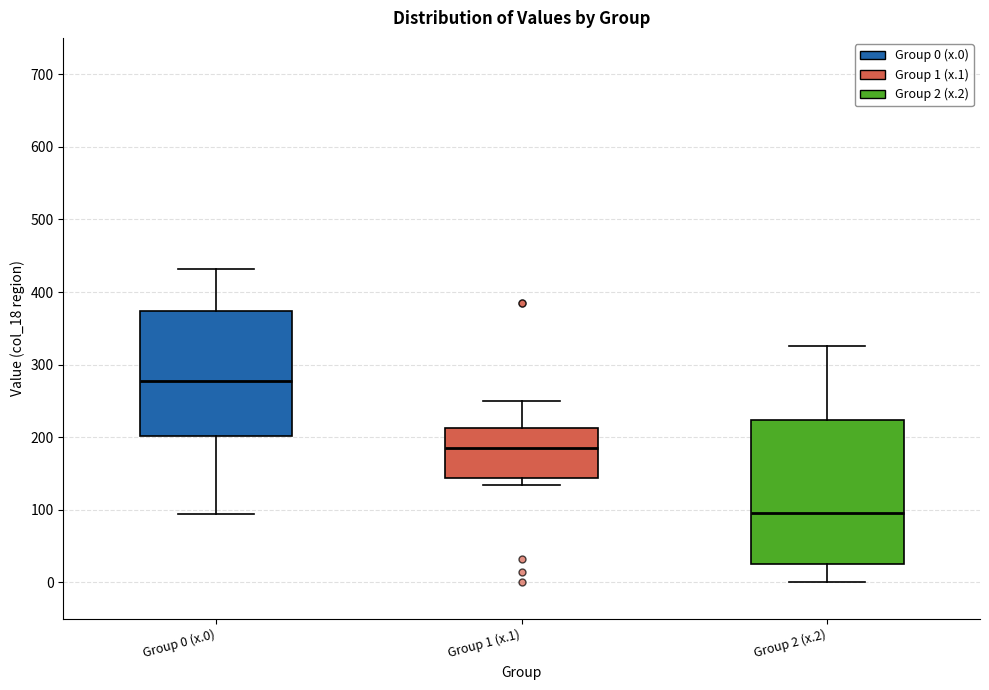

Which box's median line is the highest?

Group 0 (x.0)